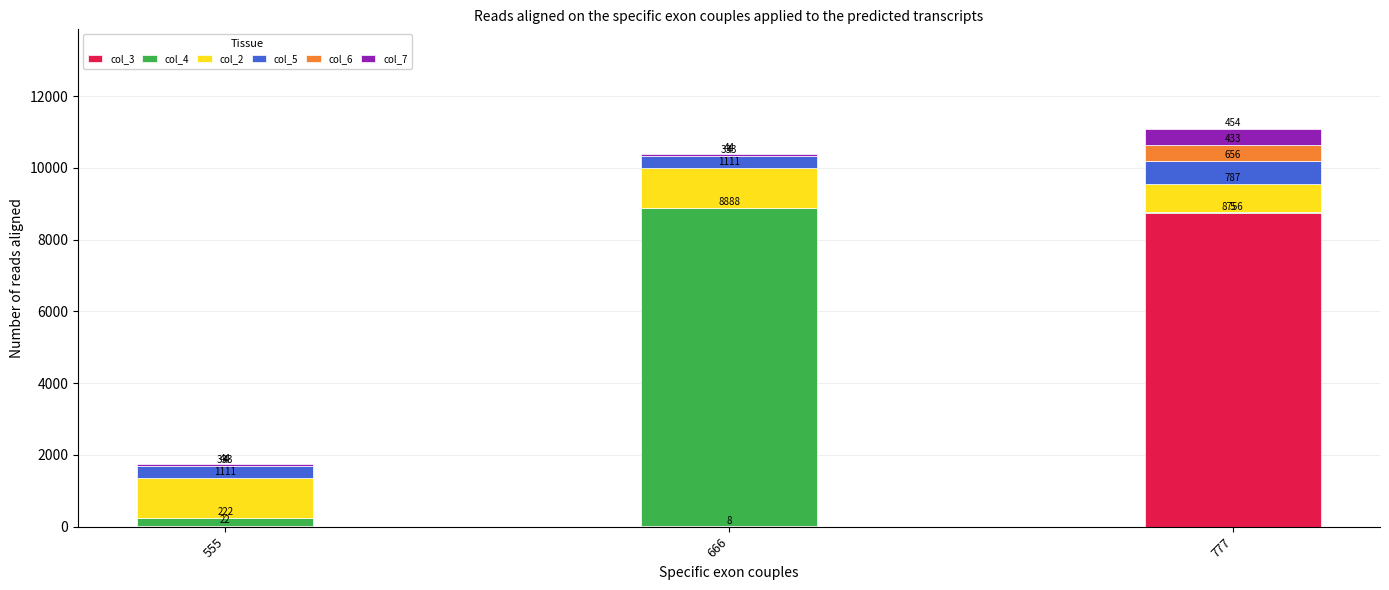

What is the highest value of the col_3 series?

8756